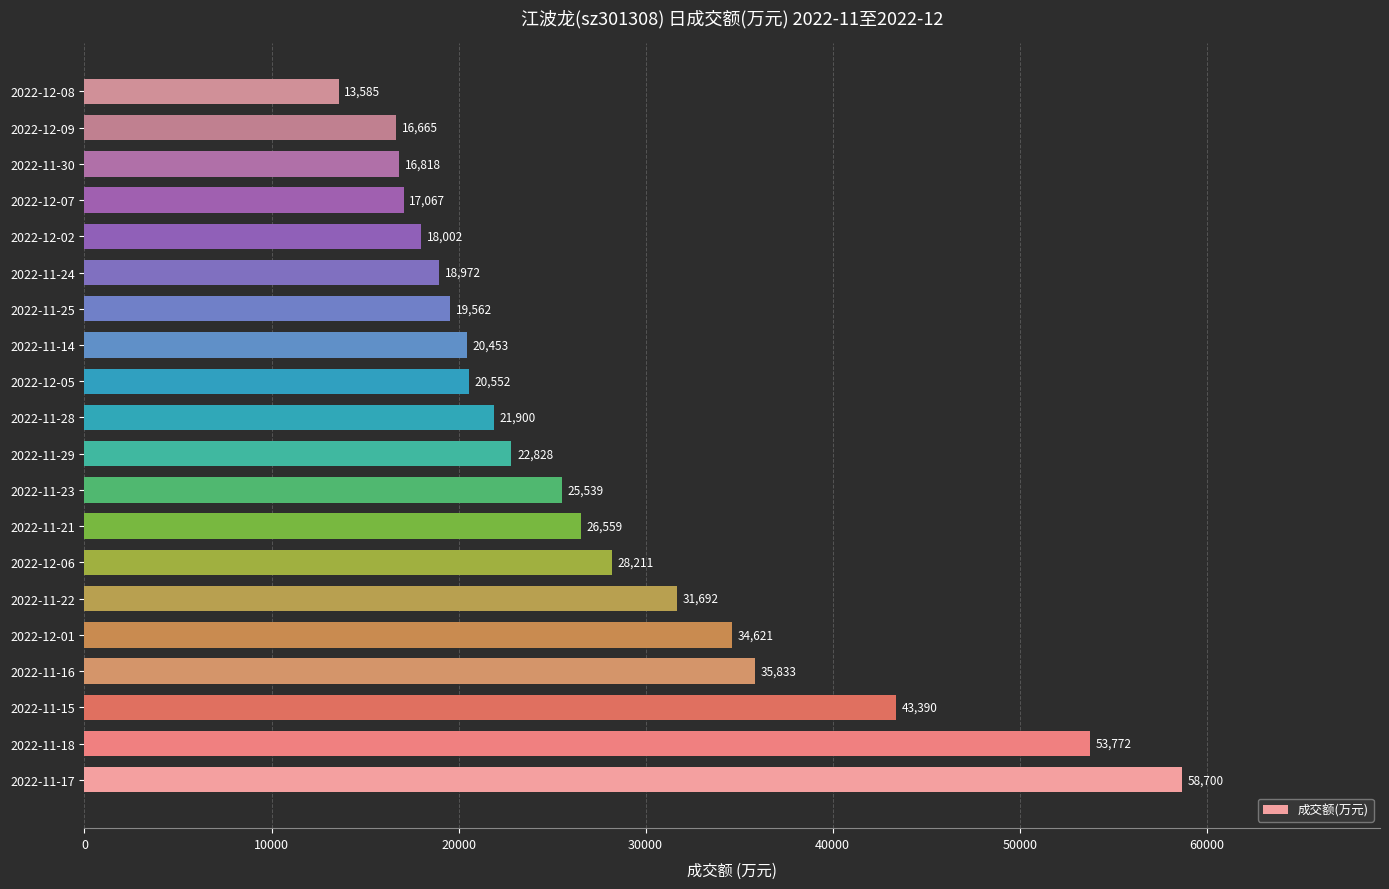

What is the sum of the values at 2022-12-01 and 2022-12-09?

51286